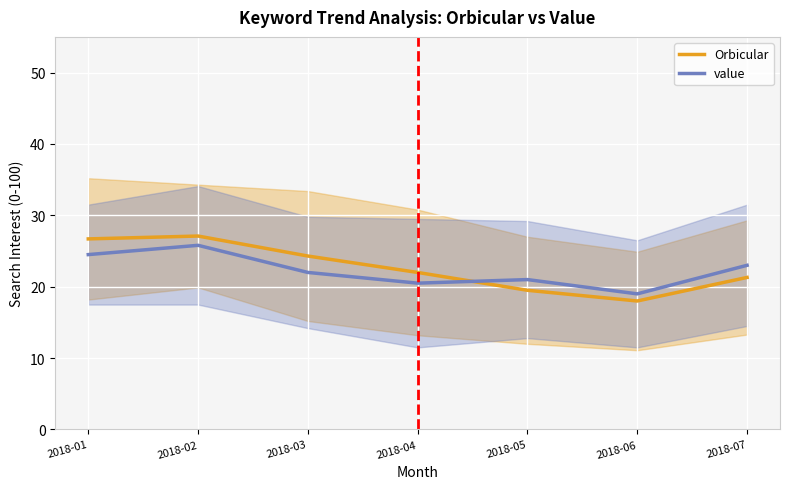

True or false: Orbicular has a value of 28.8 at 2018-04.

False